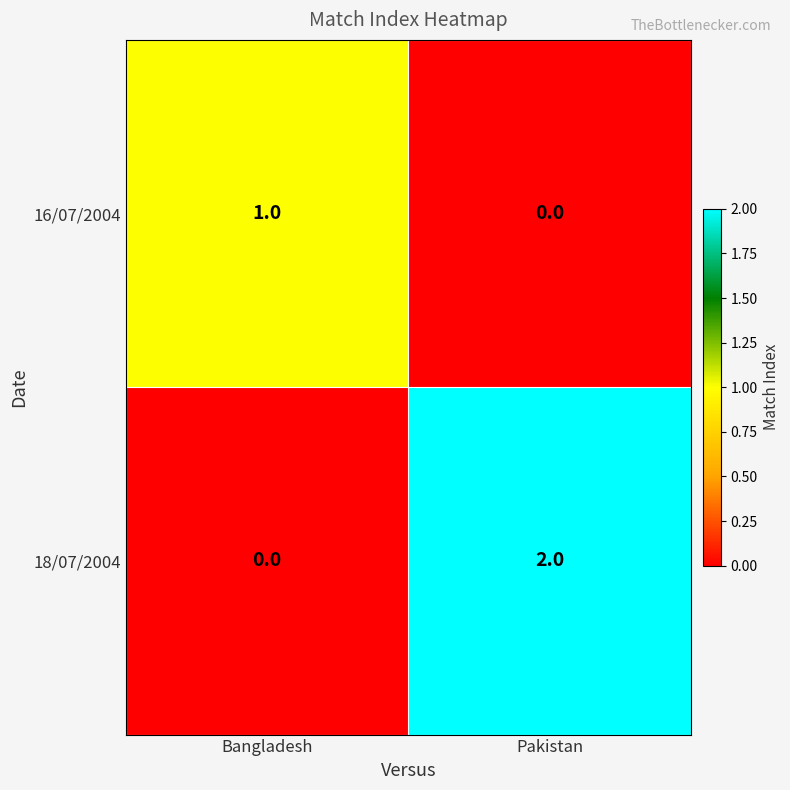

Which category has the lowest value in the 16/07/2004 series?

Pakistan